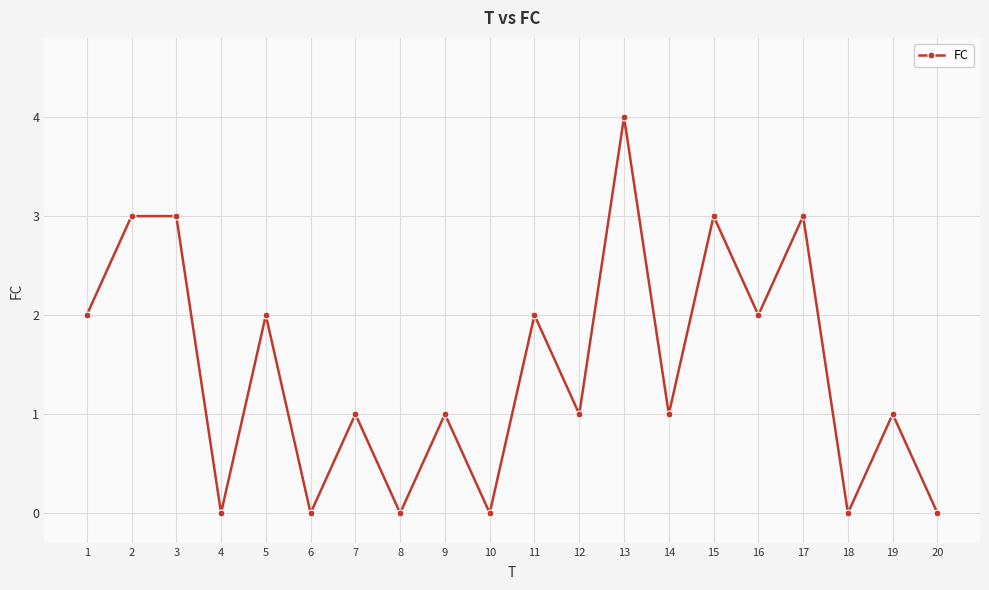

What is the sum of the values at 2 and 1?

5